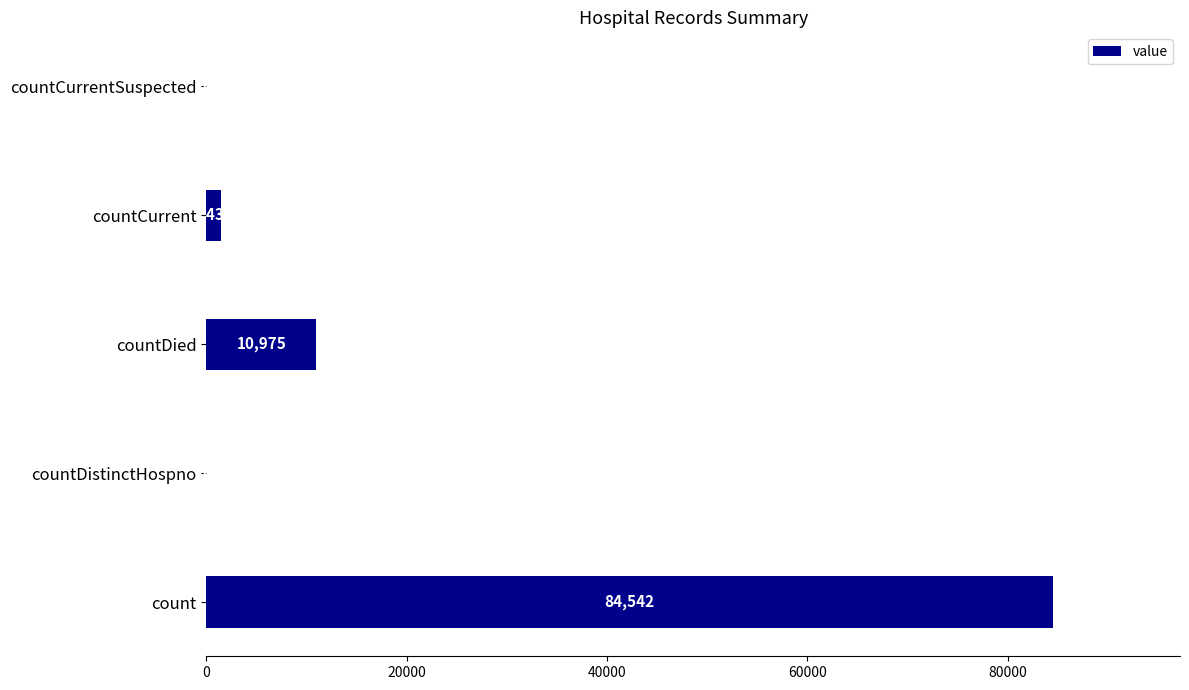

The value at countDied is 10975. True or false?

True